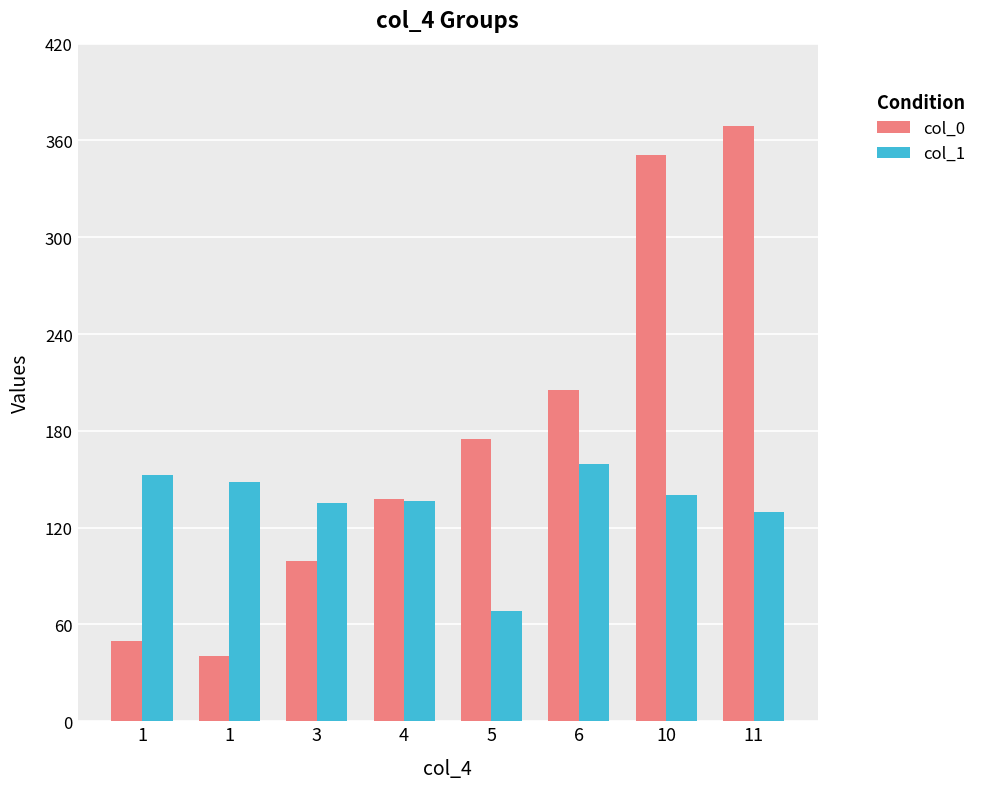

How many bars are there in each group?

2